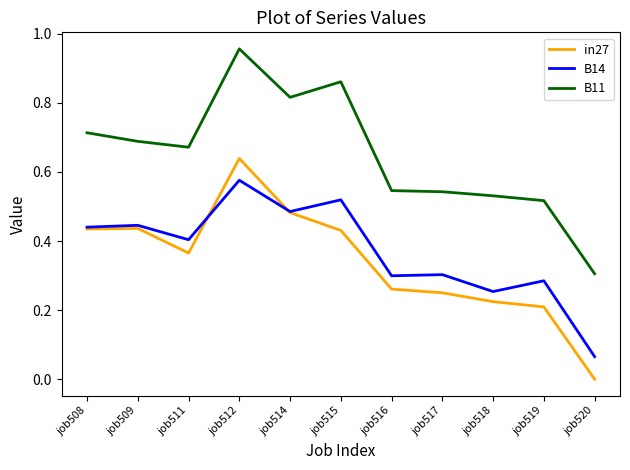

Does the chart have visible grid lines?

No